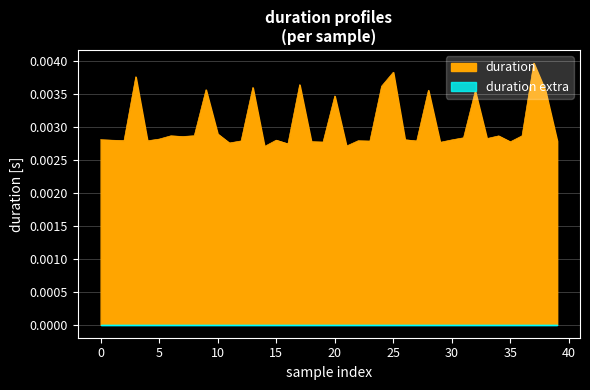

At which category does the chart reach its peak across all series?

37